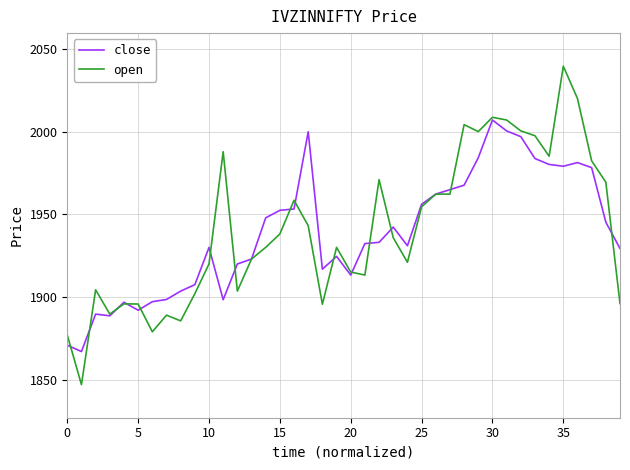

Rank the series by their maximum value, from highest to lowest.

open, close